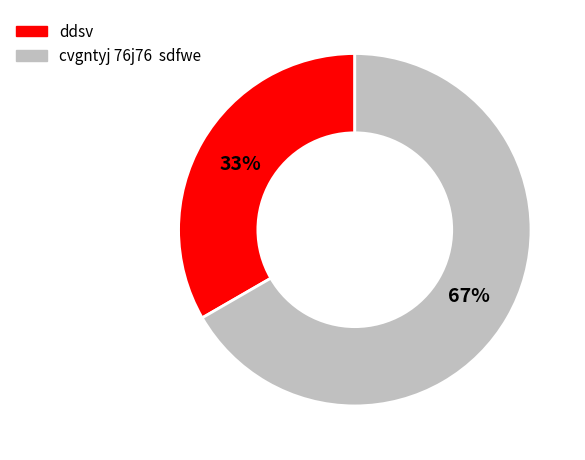

What is the ratio of the value at ddsv to the value at cvgntyj 76j76 sdfwe?

0.5